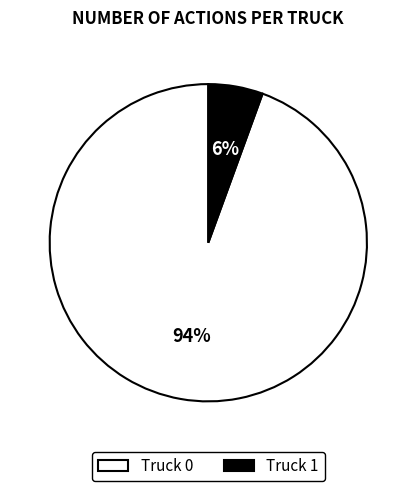

Is the sum of Truck 0 and Truck 1 greater than half?

Yes